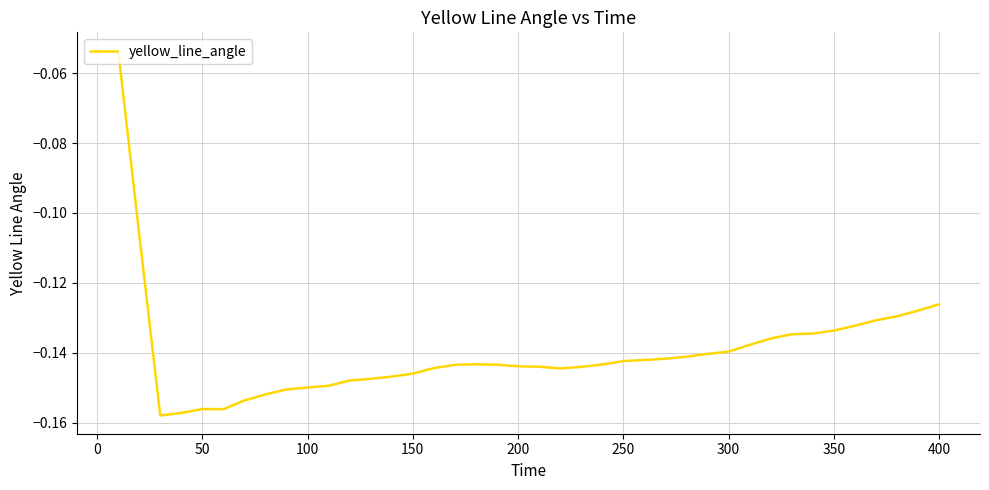

Does the chart display data point markers on the line(s)?

No